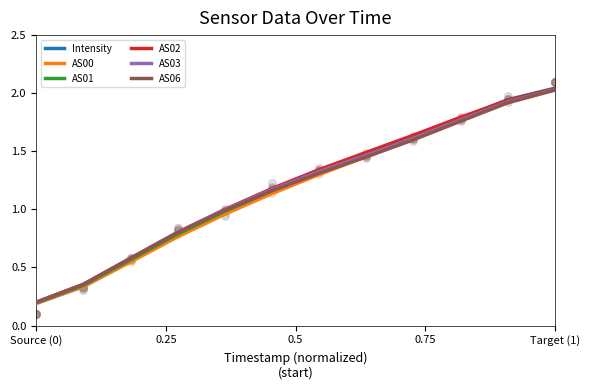

At how many categories does at least one series exceed 1?

7